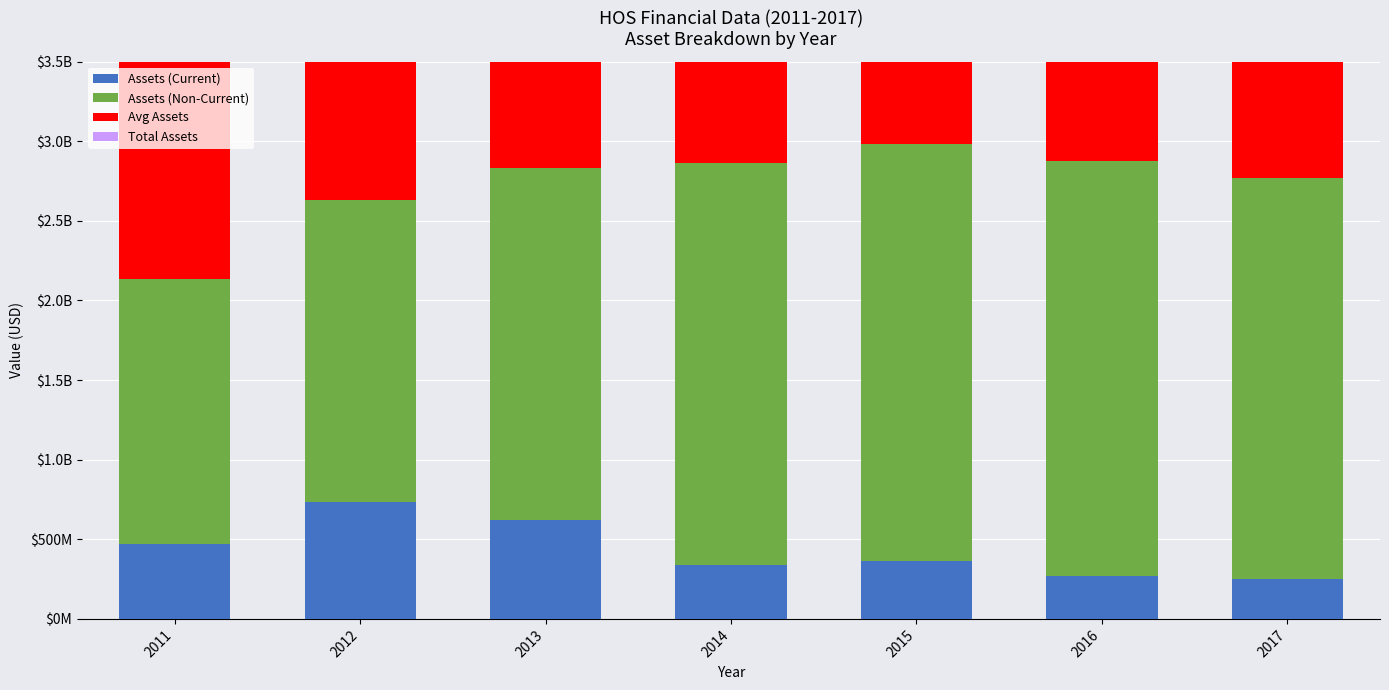

List the series in order of their peak value, lowest first.

Assets (Current), Assets (Non-Current), Total Assets, Avg Assets